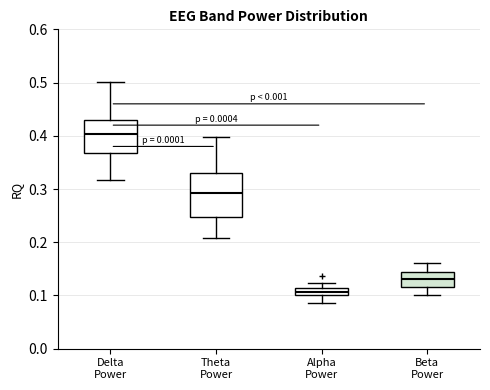

Which box is the tallest, from its lower edge to its upper edge?

Theta Power